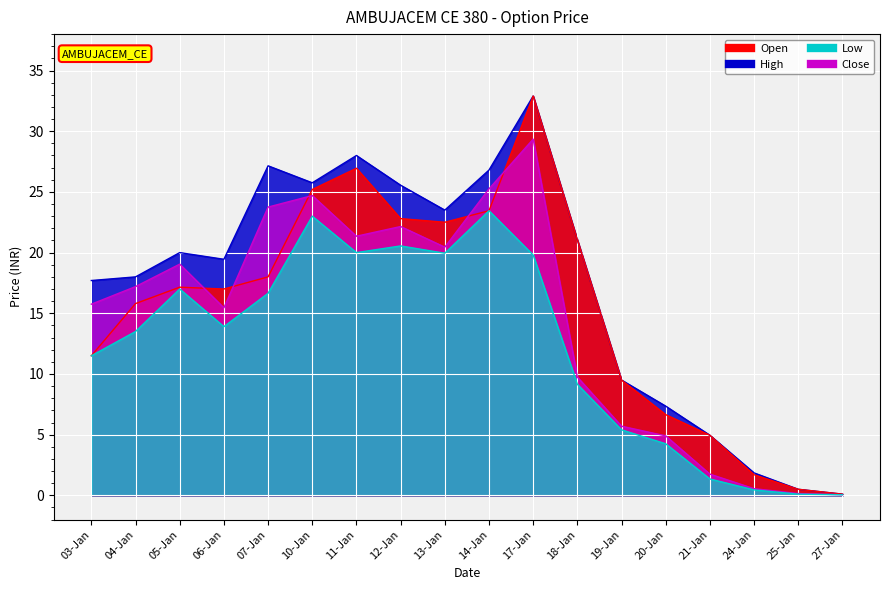

Between which two adjacent categories do Open and Close first intersect?

05-Jan and 06-Jan